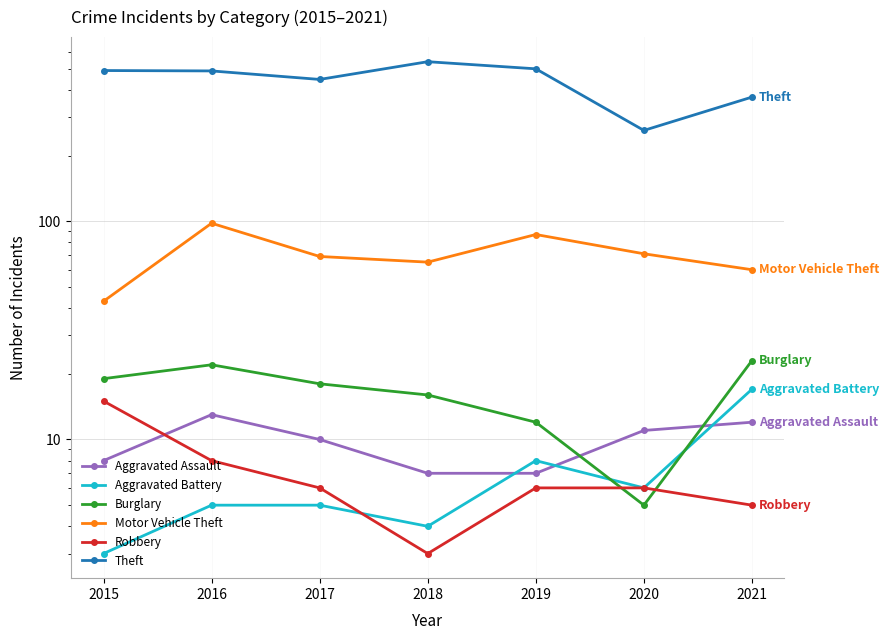

True or false: Robbery and Motor Vehicle Theft cross at least once.

False